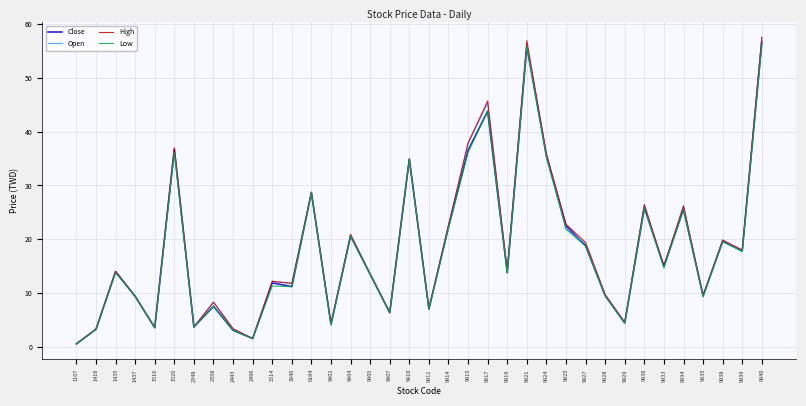

At which label is Close closest to 28?

6184